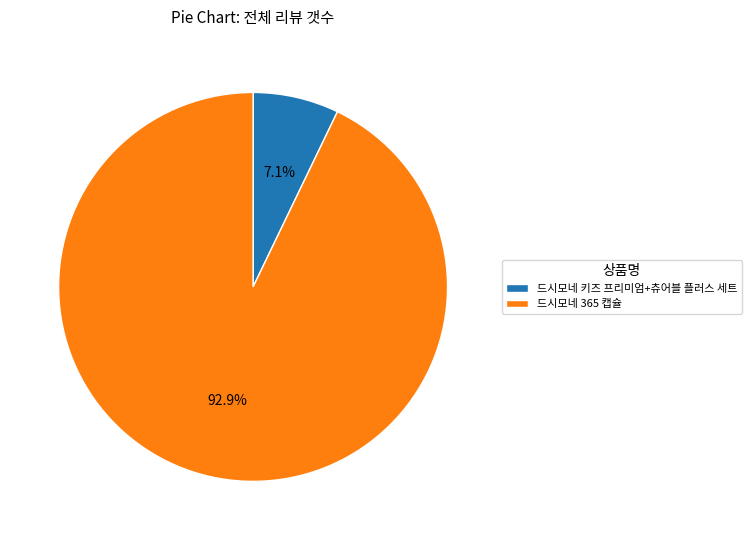

What percentage is the 드시모네 키즈 프리미엄+츄어블 플러스 세트 slice, to the nearest percent?

7%